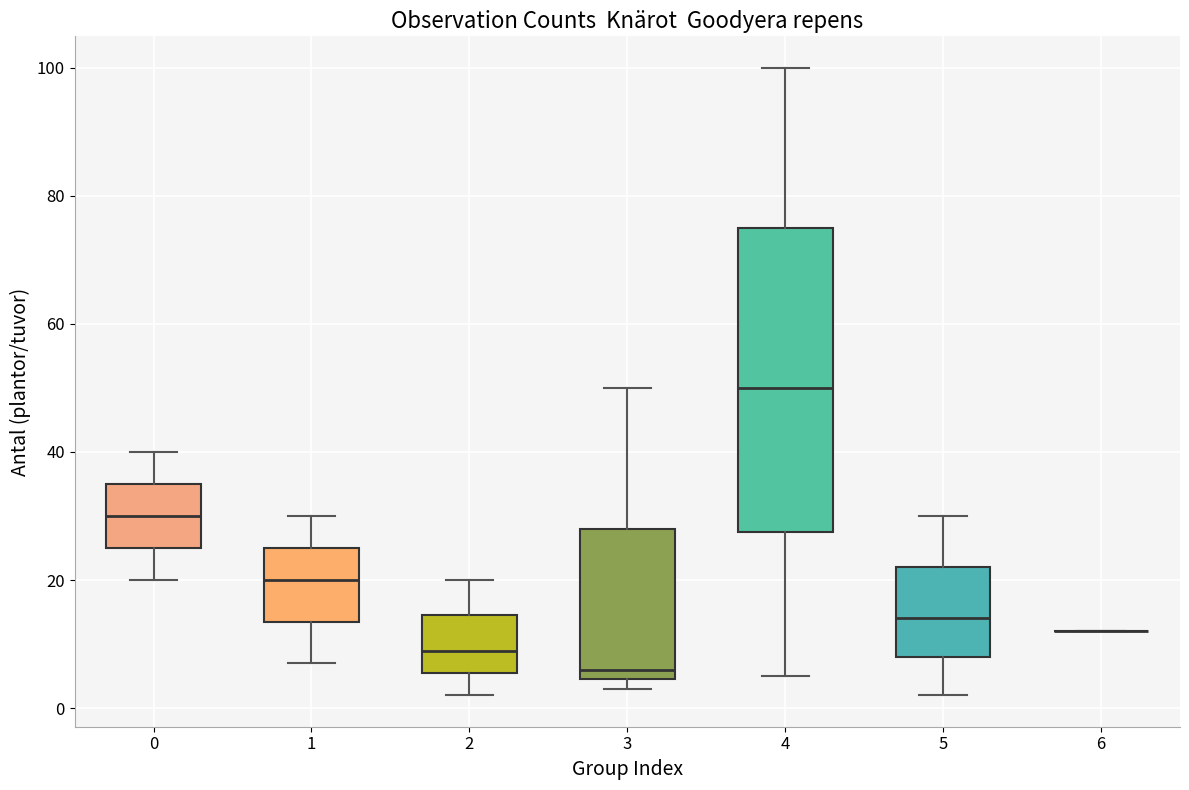

Reading left to right, transcribe this box plot: for each box, give where its median line is, the range the box spans, and where its two whiskers end, as read against the y-axis. The values are not printed on the chart, so give them approximately, as read against the axis.

0: median 30, box 26 to 36, whiskers 20 to 40
1: median 20, box 14 to 26, whiskers 8 to 30
2: median 10, box 6 to 14, whiskers 2 to 20
3: median 6, box 4 to 28, whiskers 4 (just below the box's lower edge) to 50
4: median 50, box 28 to 76, whiskers 6 to 100
5: median 14, box 8 to 22, whiskers 2 to 30
6: box collapsed to a line at 12, whiskers 12 to 12